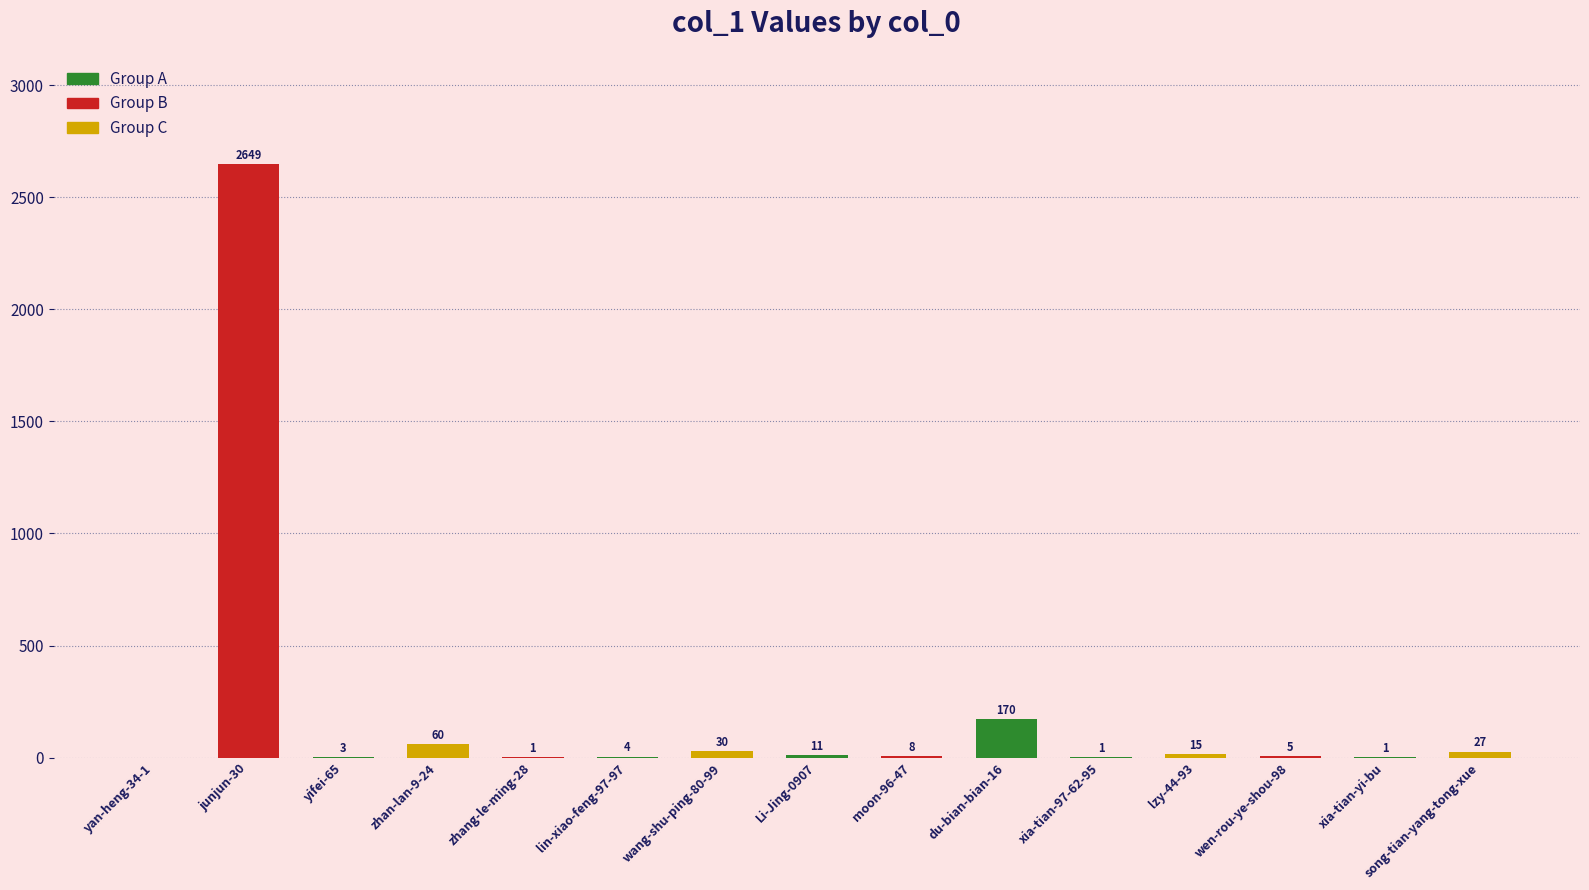

What is the sum of the values at wen-rou-ye-shou-98 and xia-tian-97-62-95?

6